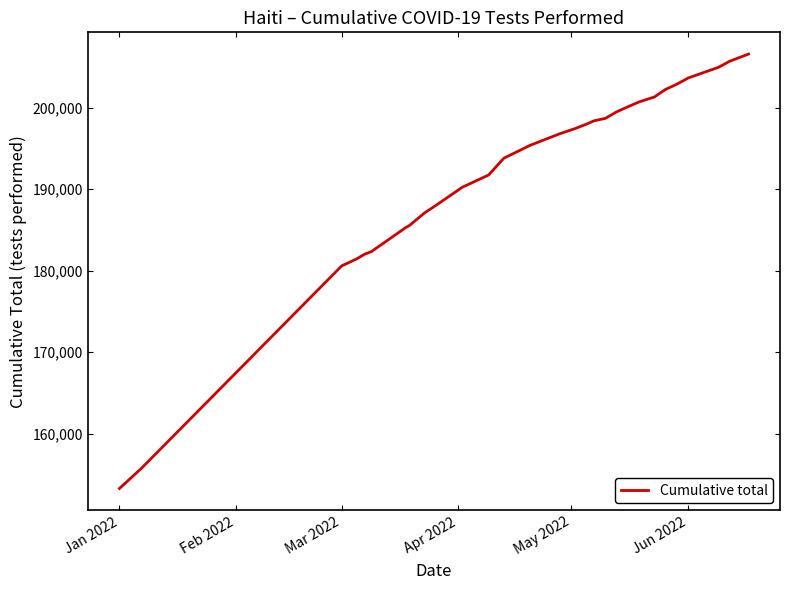

What is the minimum value shown in the chart?

153254